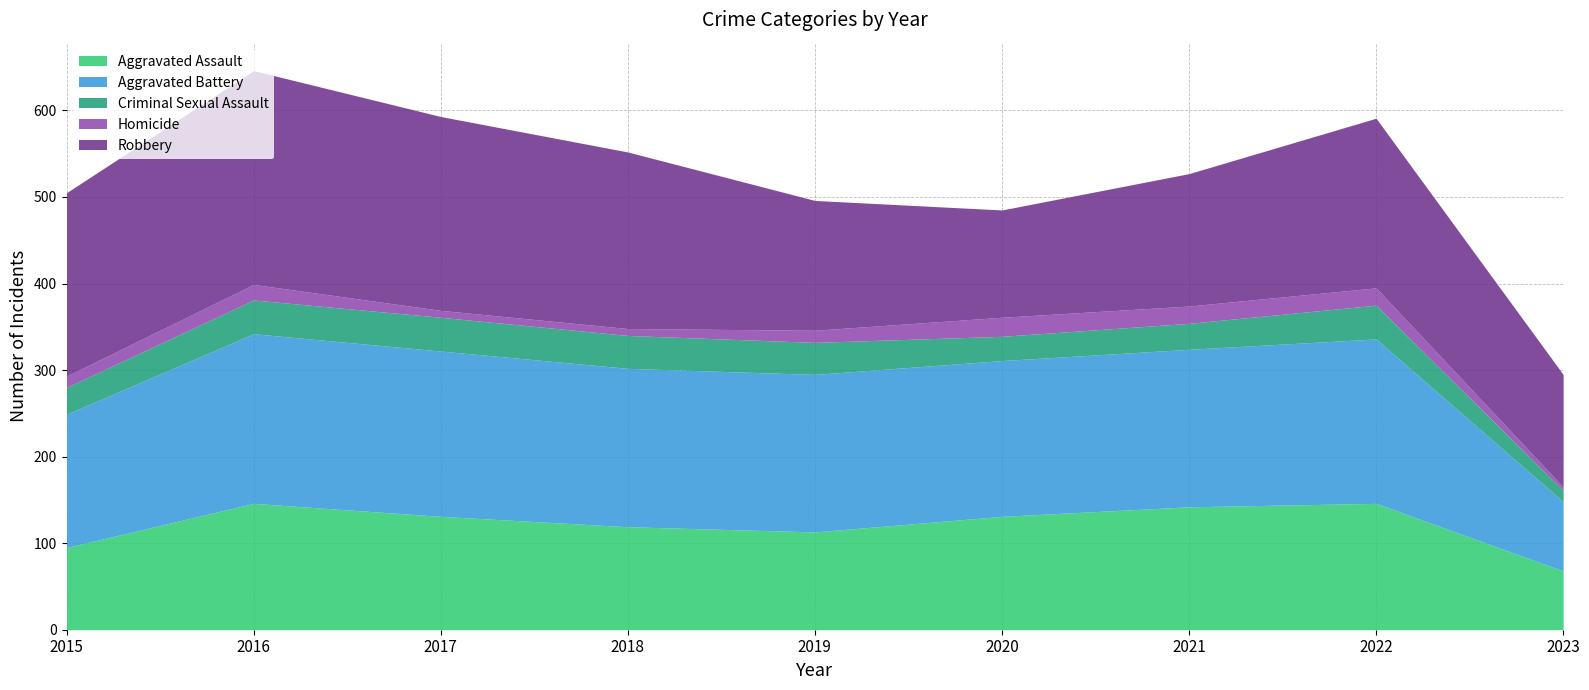

How many data points does each series have?

9